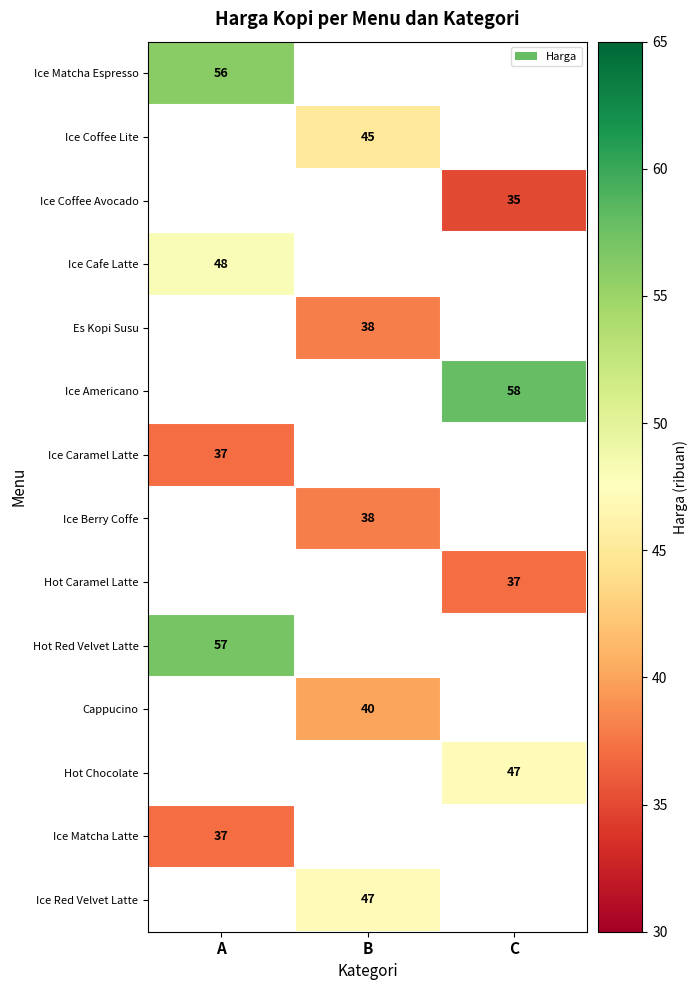

The value of Ice Caramel Latte at A is 17. True or false?

False